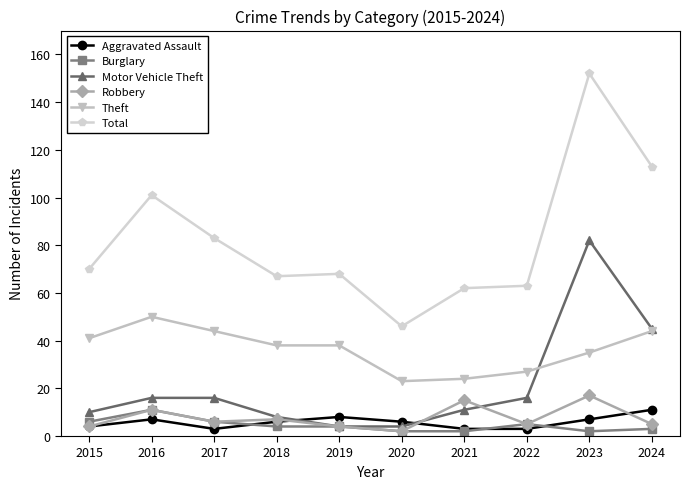

True or false: Aggravated Assault and Theft intersect in this chart.

False